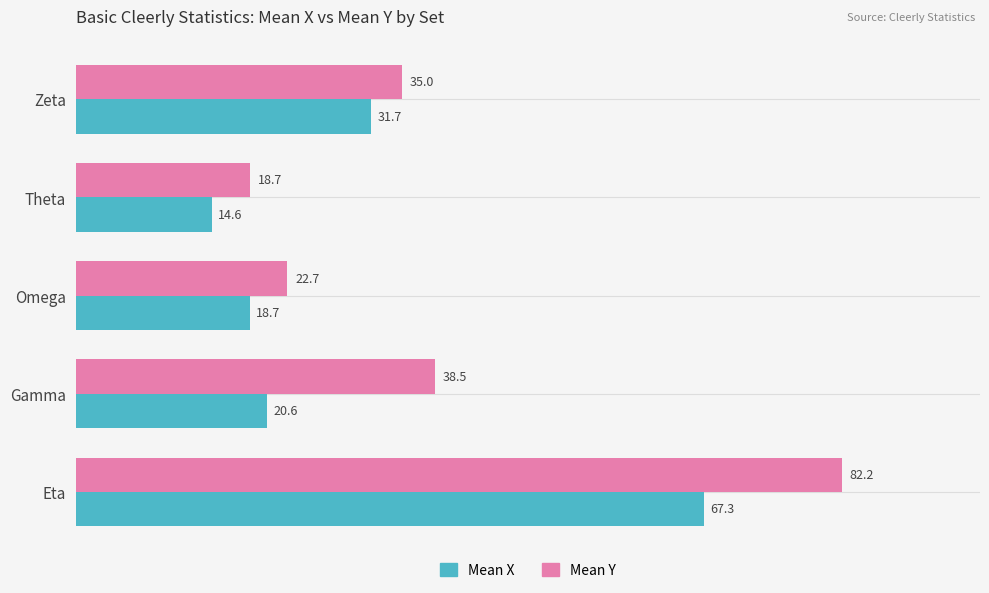

Count the number of data series in this chart.

2